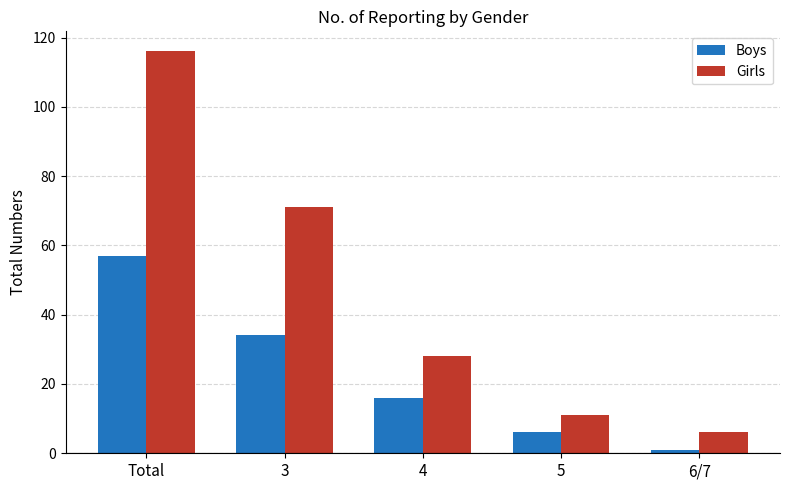

What position from the left is 3?

2